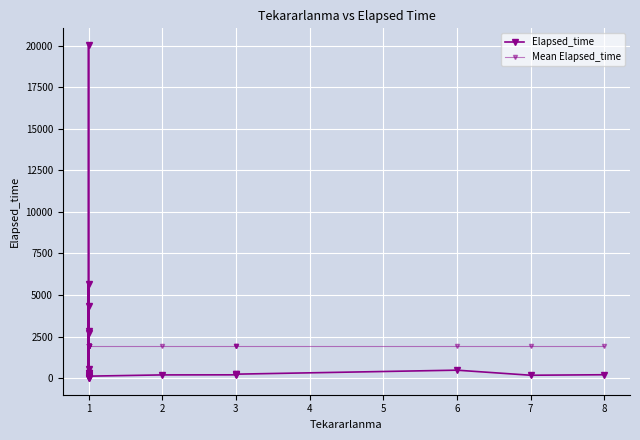

Reading left to right, transcribe all the data shown in this chart.

Elapsed_time: 4357.0	2830.0	5.0	545.0	2690.0	5650.0	305.0	20035.0	80.0	325.0	15.0	210.0	120.0	195.0	200.0	245.0	240.0	480.0	175.0	205.0
Mean Elapsed_time: 1945.3	1945.3	1945.3	1945.3	1945.3	1945.3	1945.3	1945.3	1945.3	1945.3	1945.3	1945.3	1945.3	1945.3	1945.3	1945.3	1945.3	1945.3	1945.3	1945.3